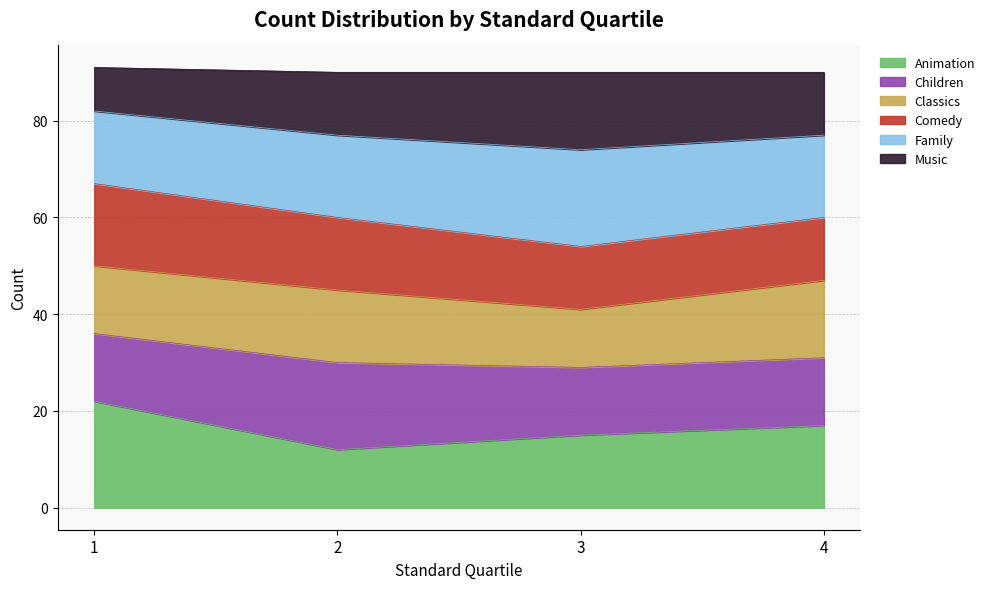

What is the difference between the maximum and minimum values in the Animation series?

10